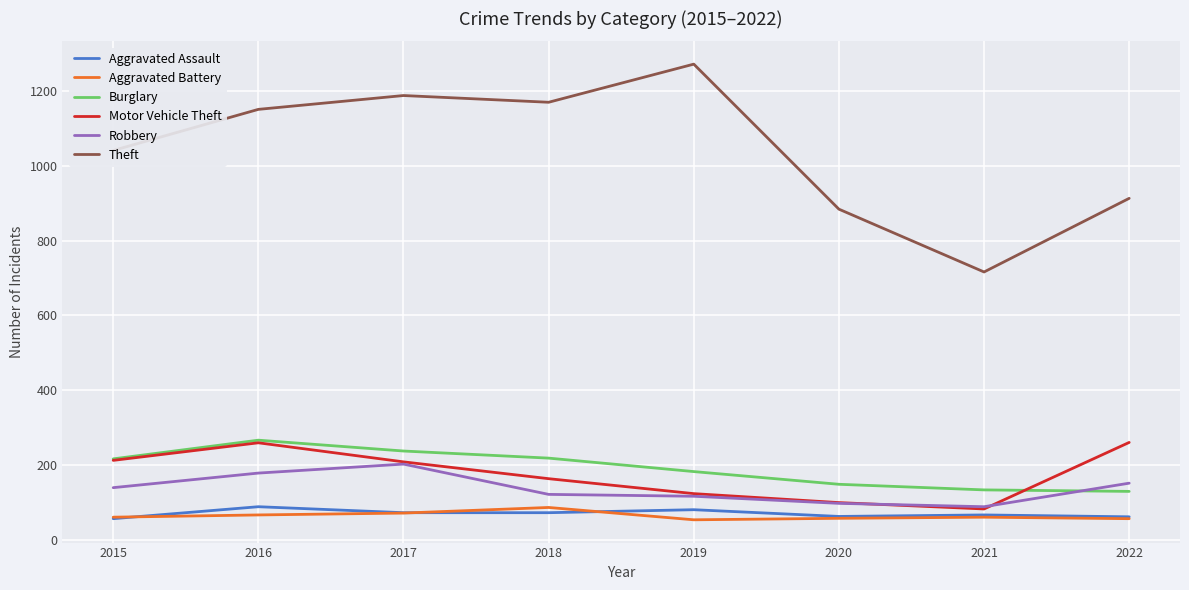

What is the lowest value of the Aggravated Assault series?

56